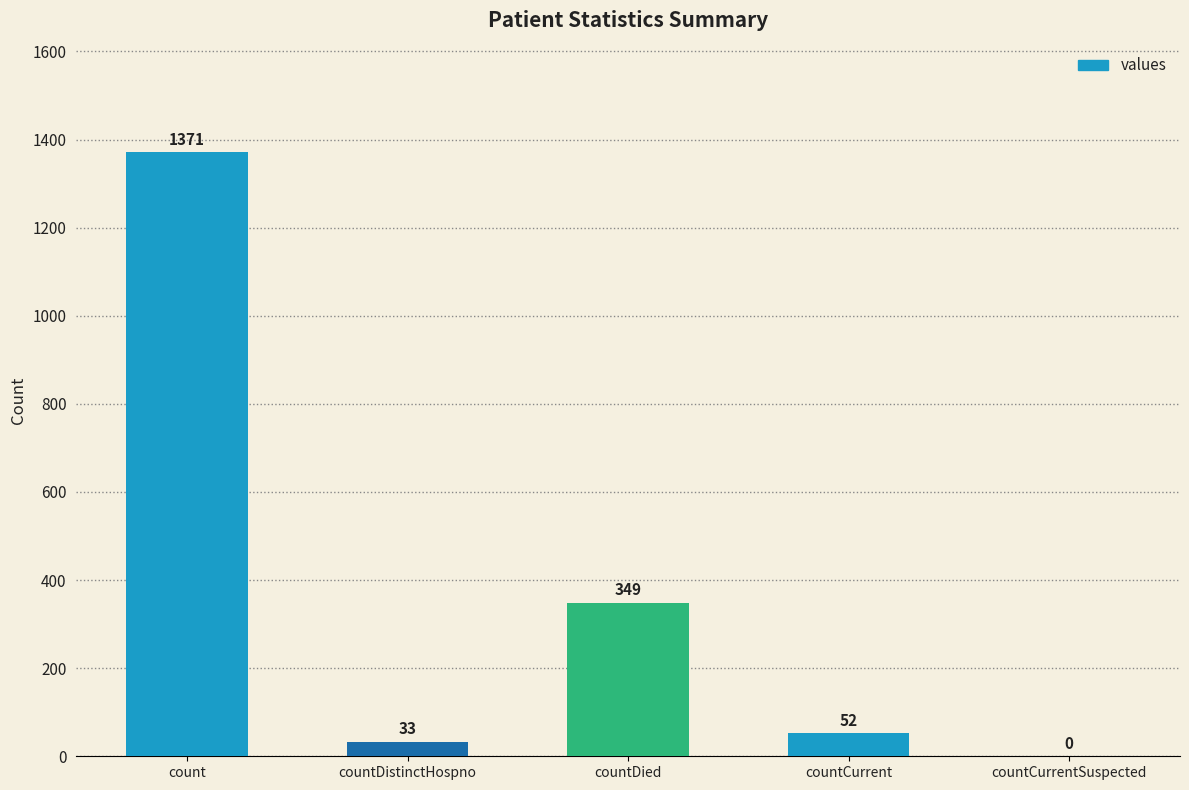

True or false: the data shows 52 at countCurrent.

True